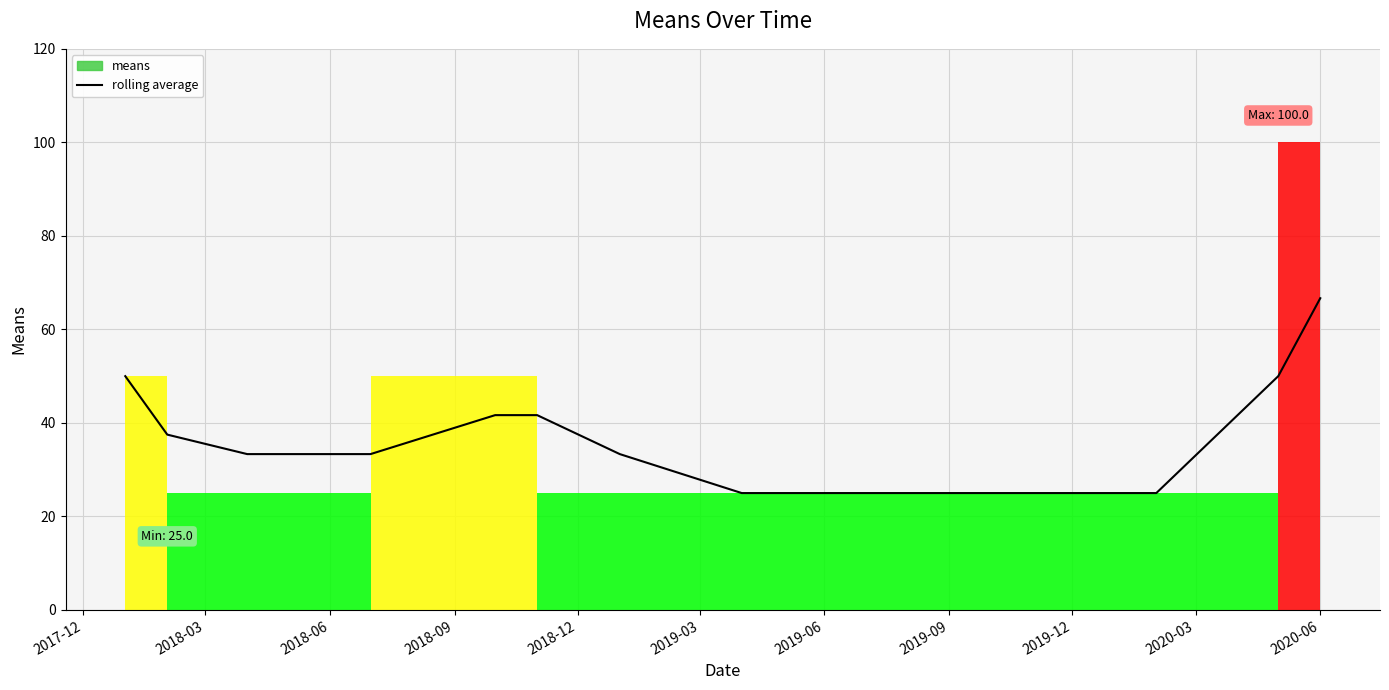

At which label does rolling average reach its peak?

2020-06